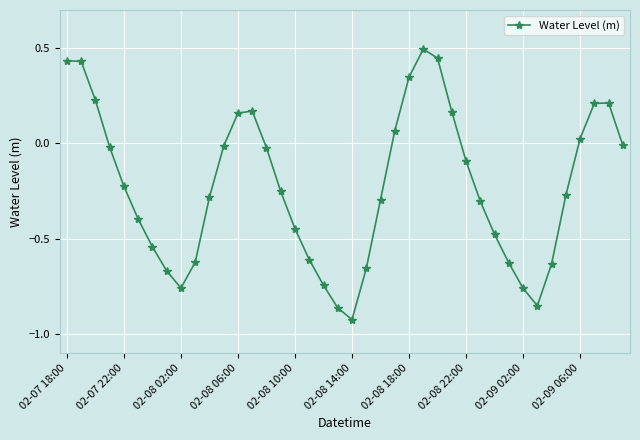

How many data points are less than 0?

27